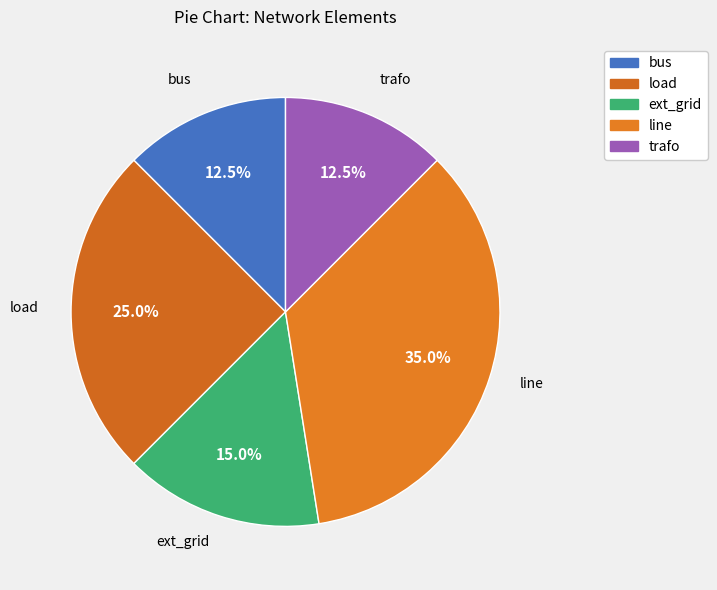

Which has a higher value, line or load?

line